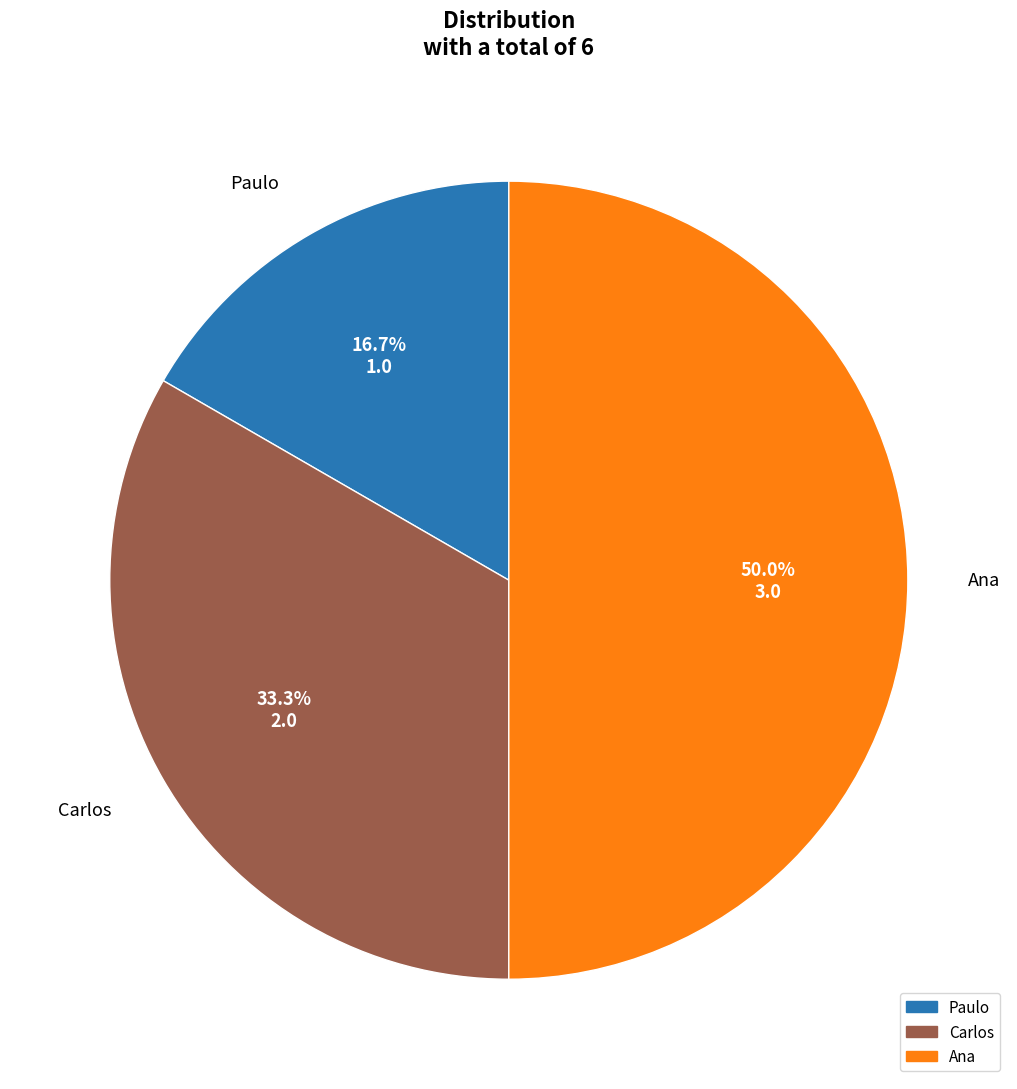

What is the ratio of the value at Carlos to the value at Paulo?

2.0